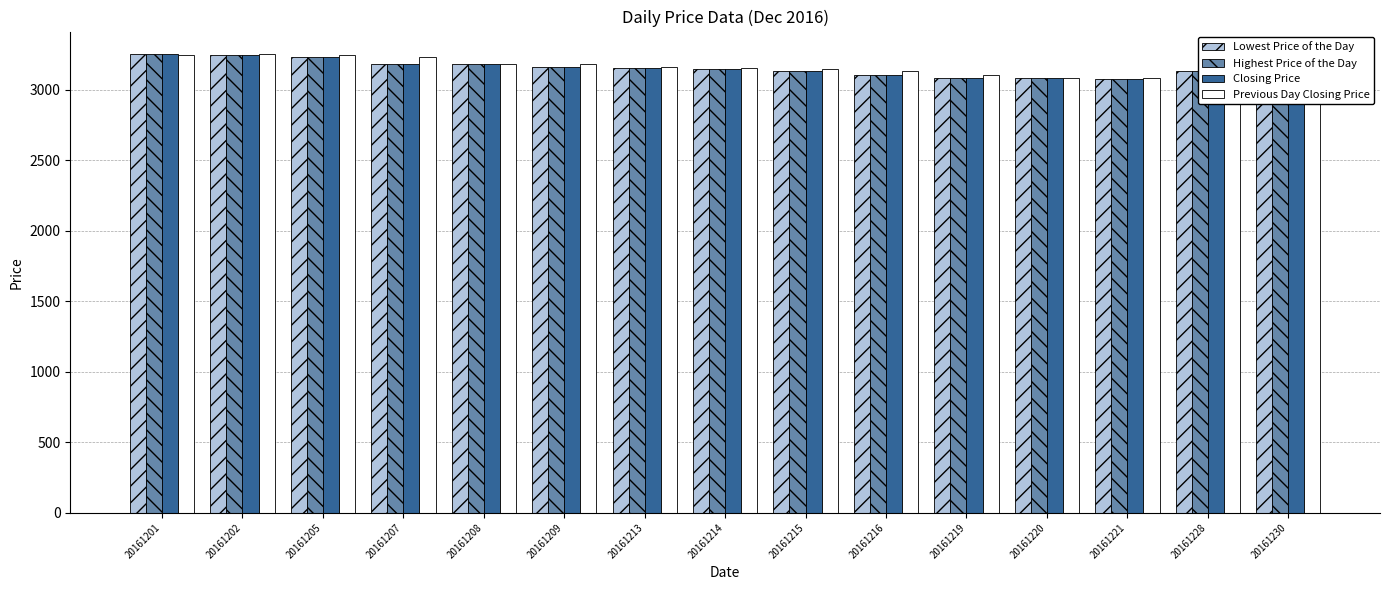

At which category is the sum across all series the highest?

20161201